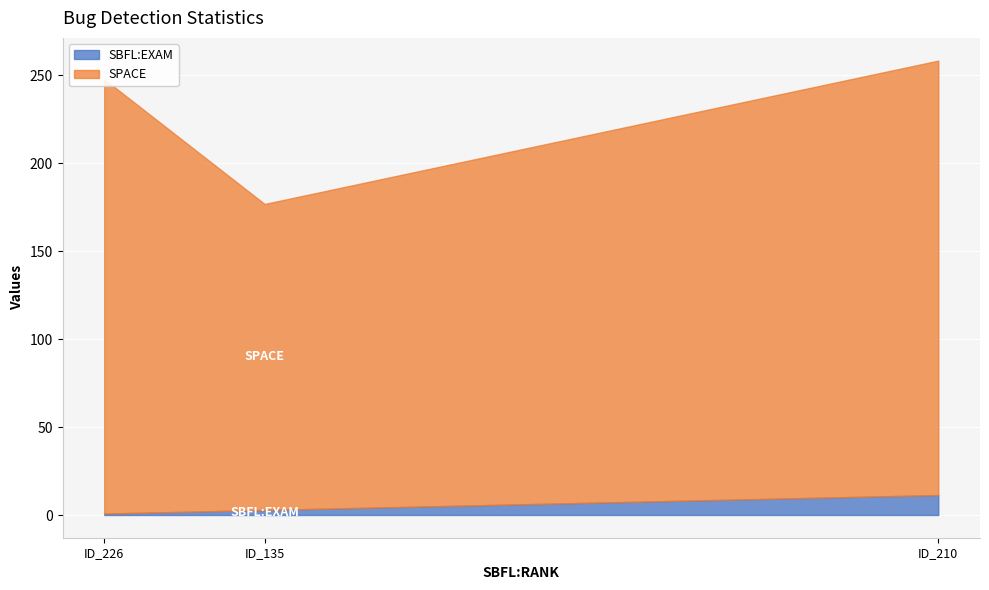

Between ID_210 and ID_226, which is larger?

ID_210